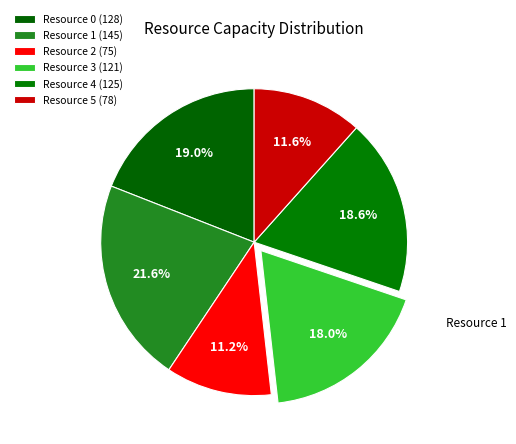

Count the number of slices in the pie.

6